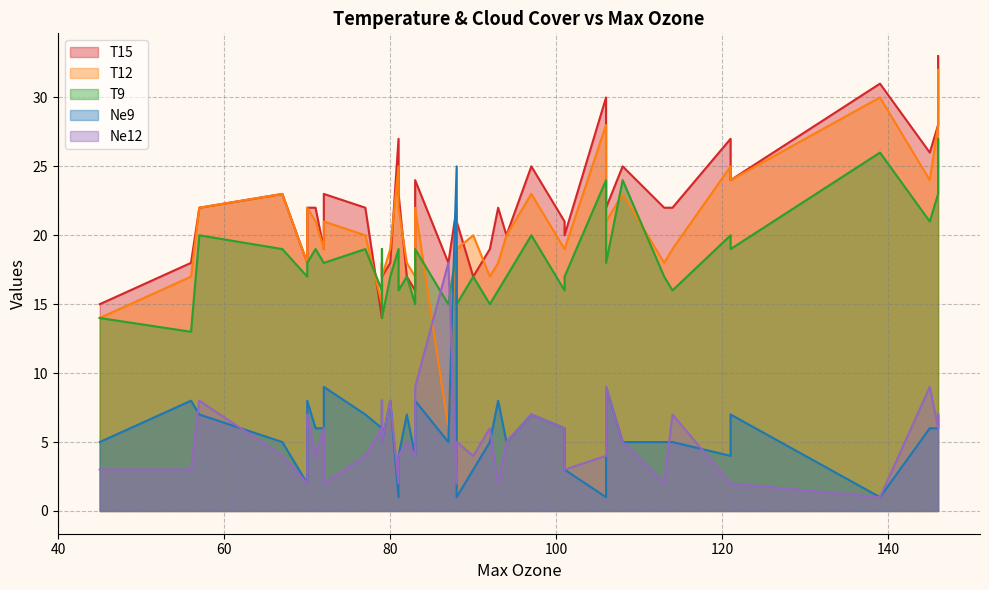

What is the label of the 28th point from the left?

70